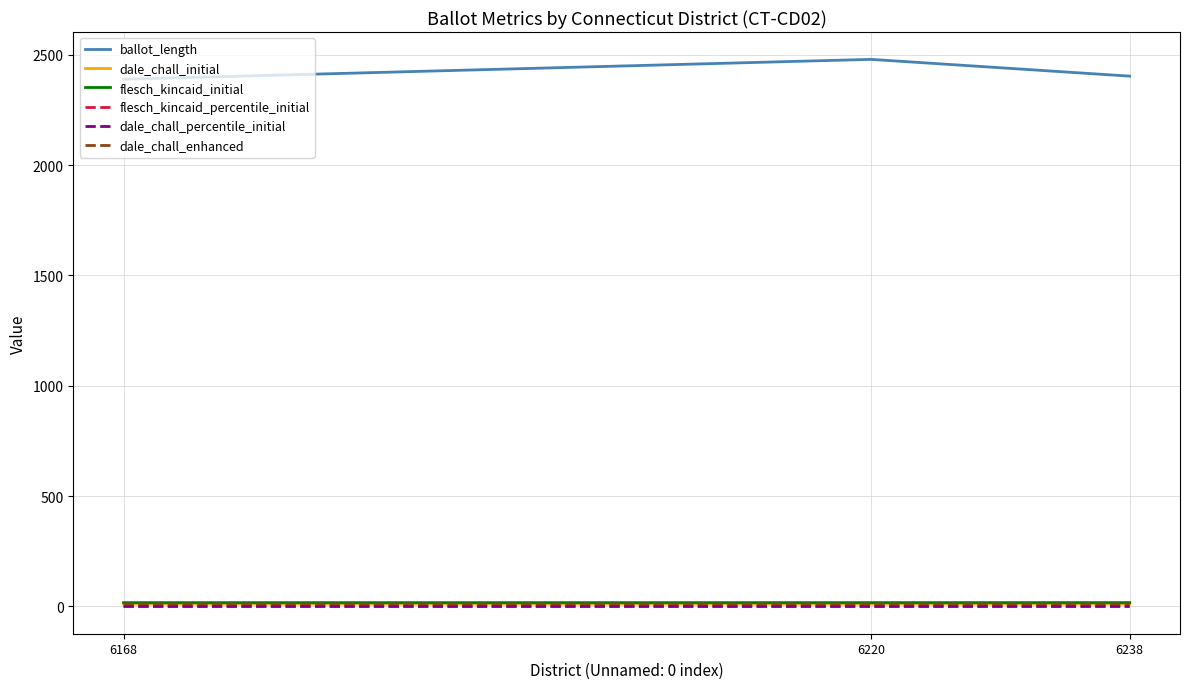

At which category does the chart reach its peak across all series?

6220